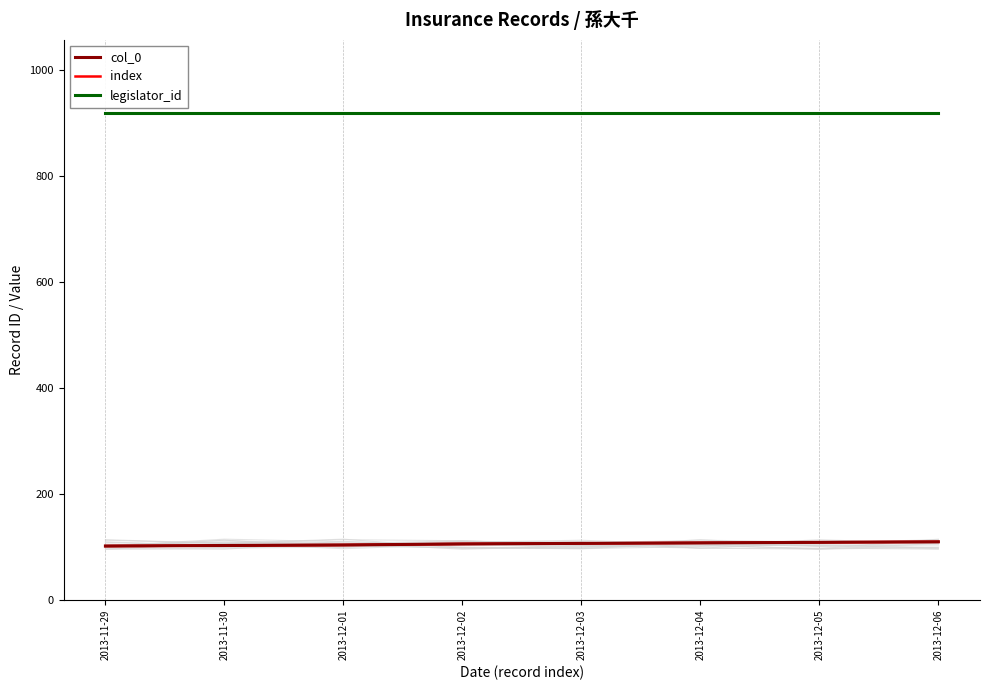

What is the sum of the index values at 2013-12-04 and 2013-12-05?

215